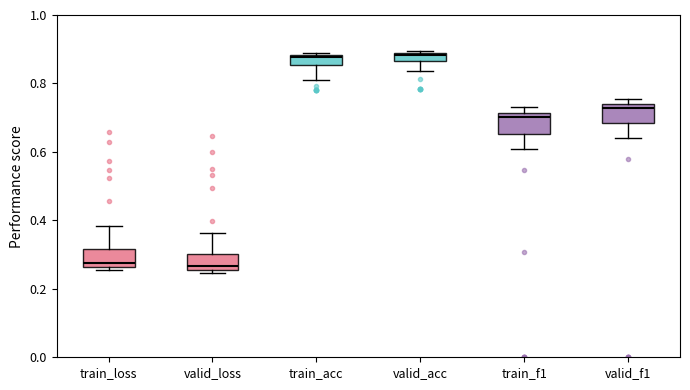

Where is the lower edge of the box for valid_acc on the y-axis? The values are not printed on the chart, so give them approximately, as read against the axis.

0.86